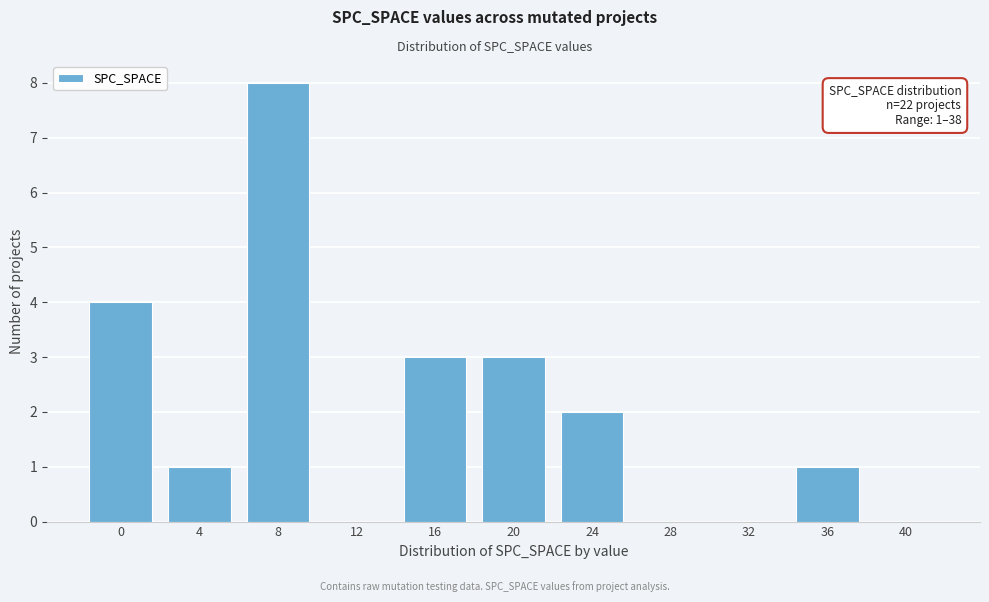

Reading right to left, extract all data points from this chart.

40=0	36=1	32=0	28=0	24=2	20=3	16=3	12=0	8=8	4=1	0=4